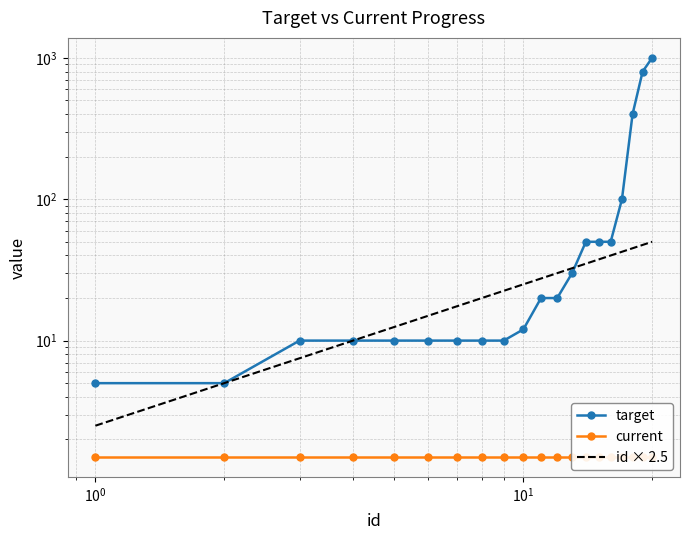

True or false: id × 2.5 has more than 2 points higher than both neighbors.

False